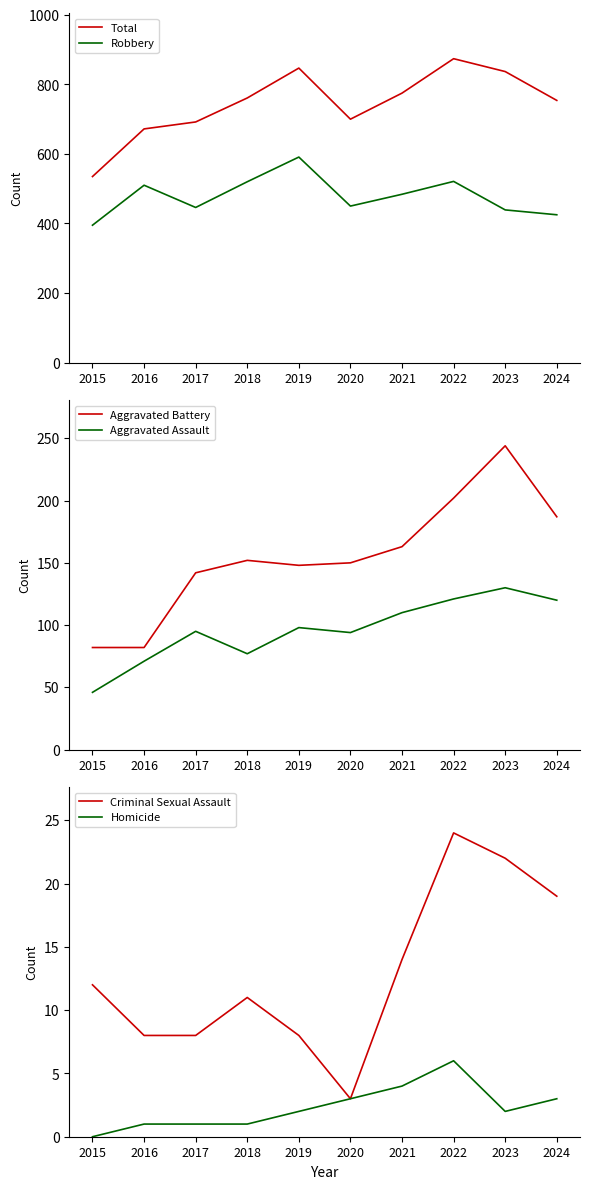

Where is Total nearest to the value 704?

2020